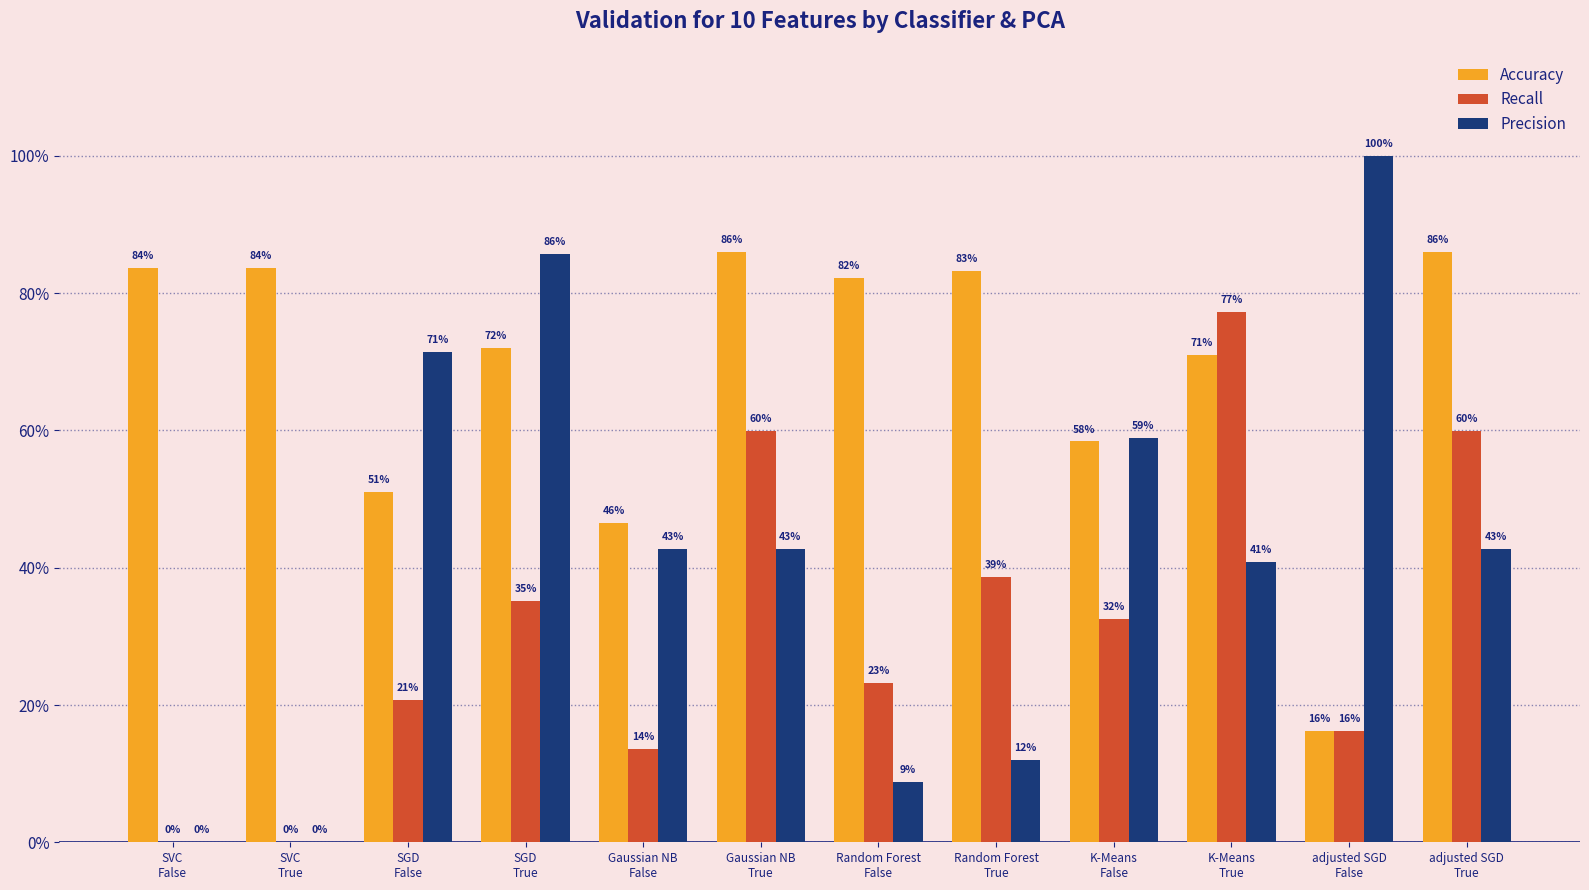

Which series has the largest total across all categories?

Accuracy